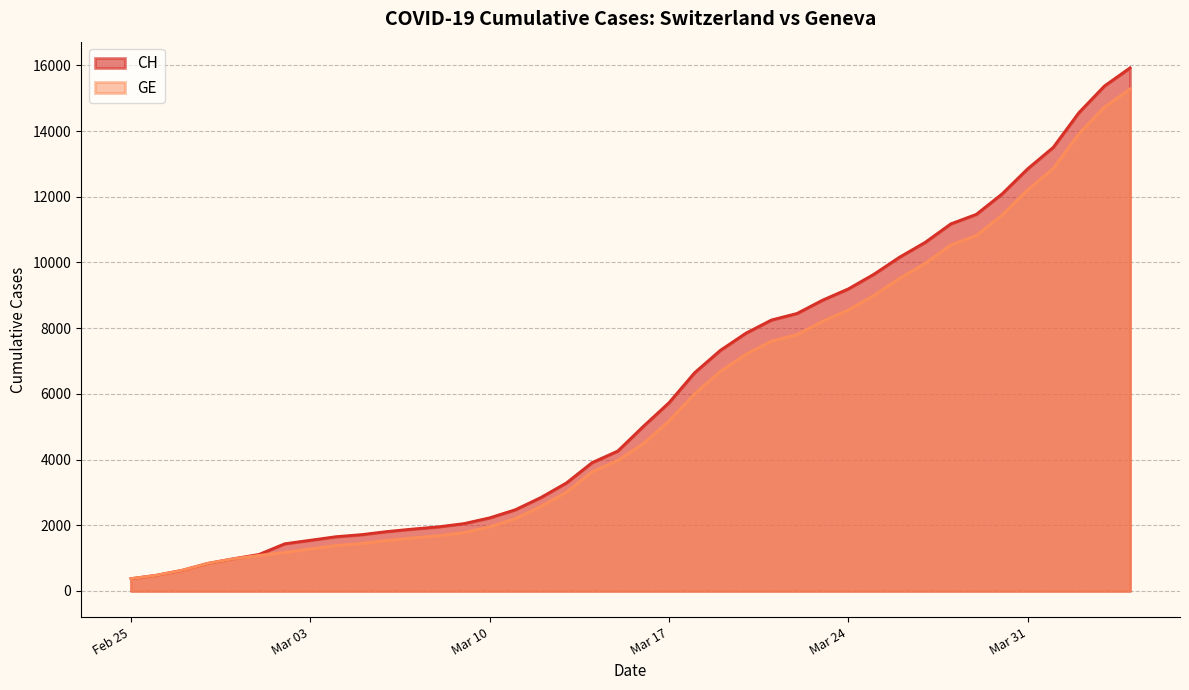

True or false: CH and GE intersect in this chart.

False